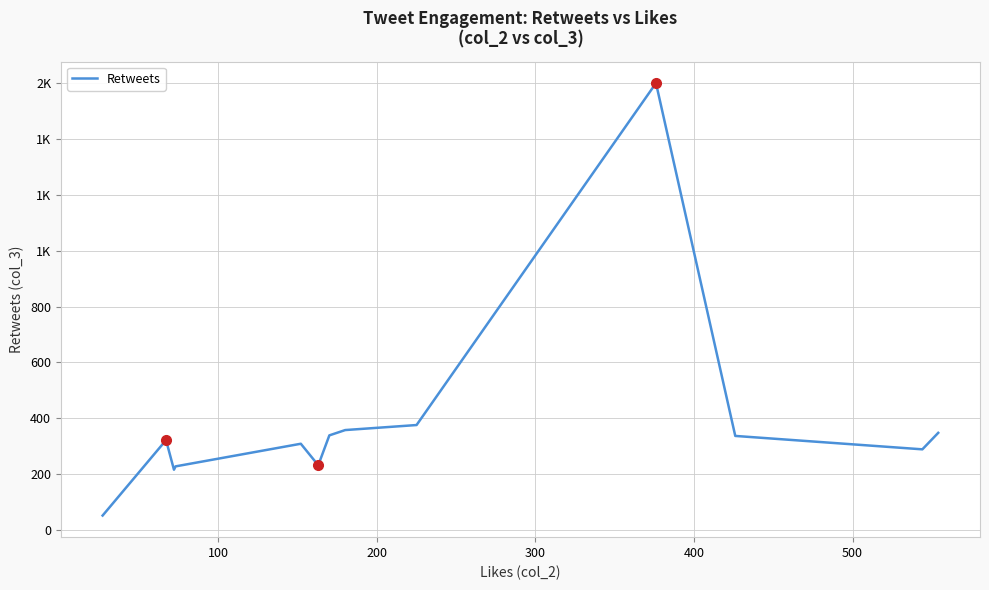

Does the chart have visible grid lines?

Yes